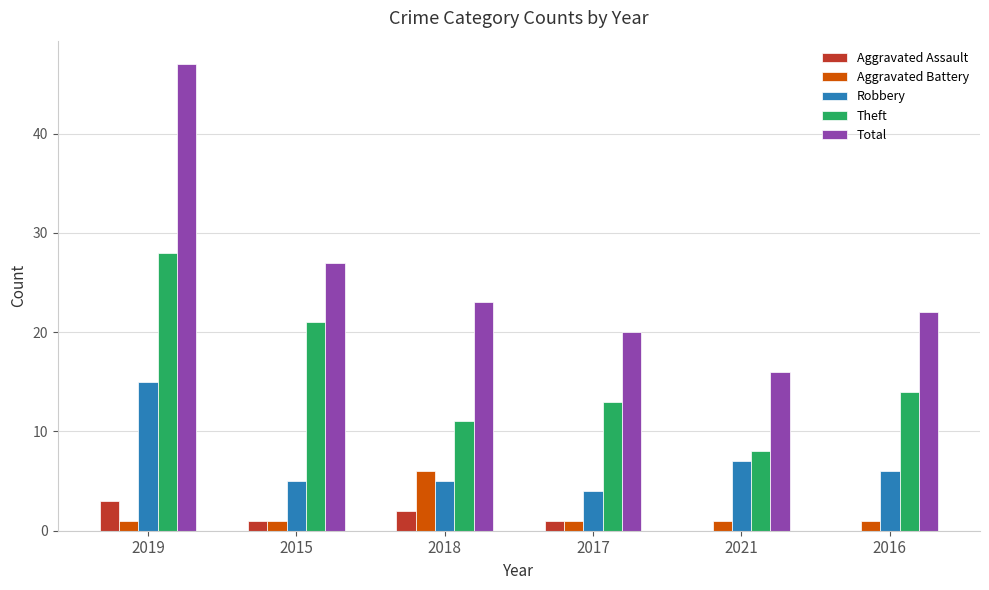

What is the sum of the Aggravated Assault values at 2019 and 2018?

5